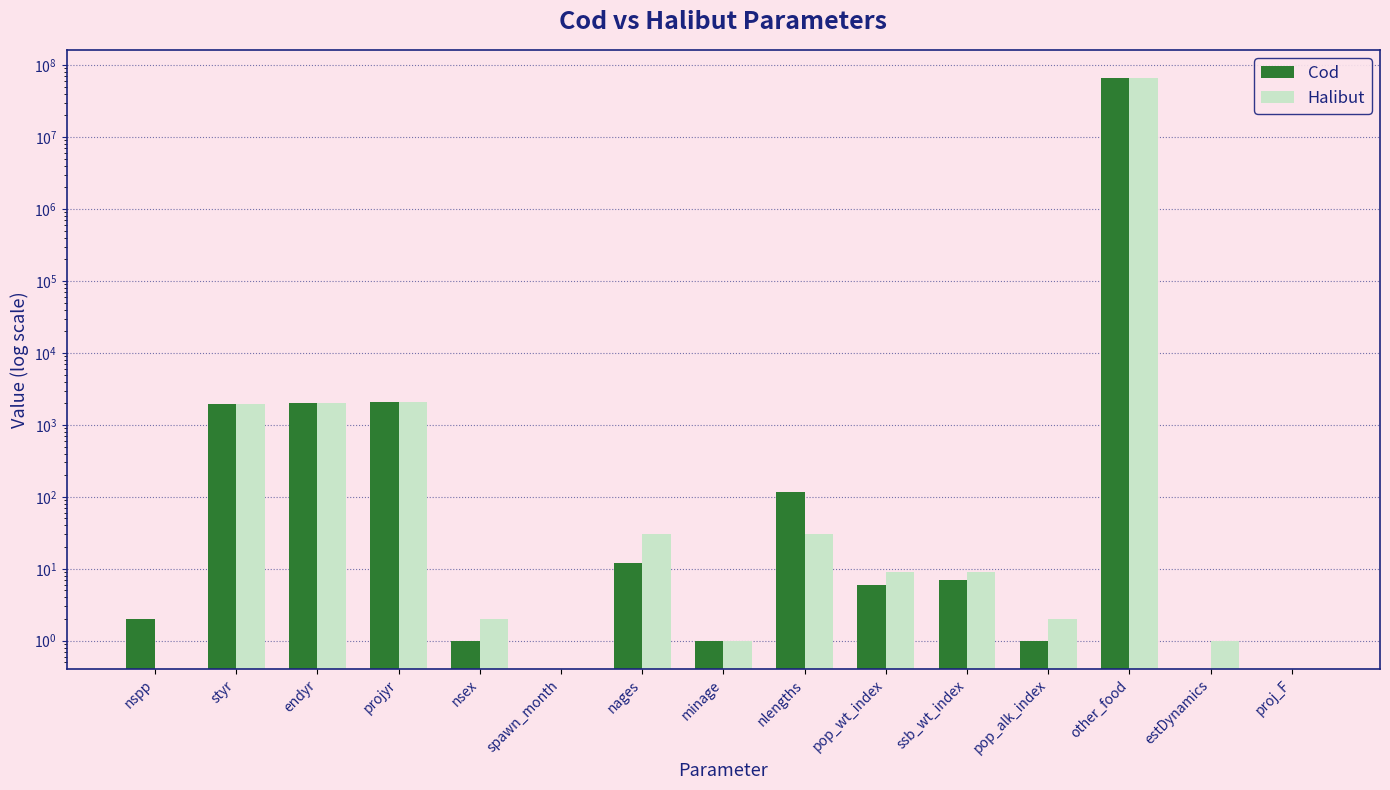

What is the label of the 7th bar from the right?

nlengths